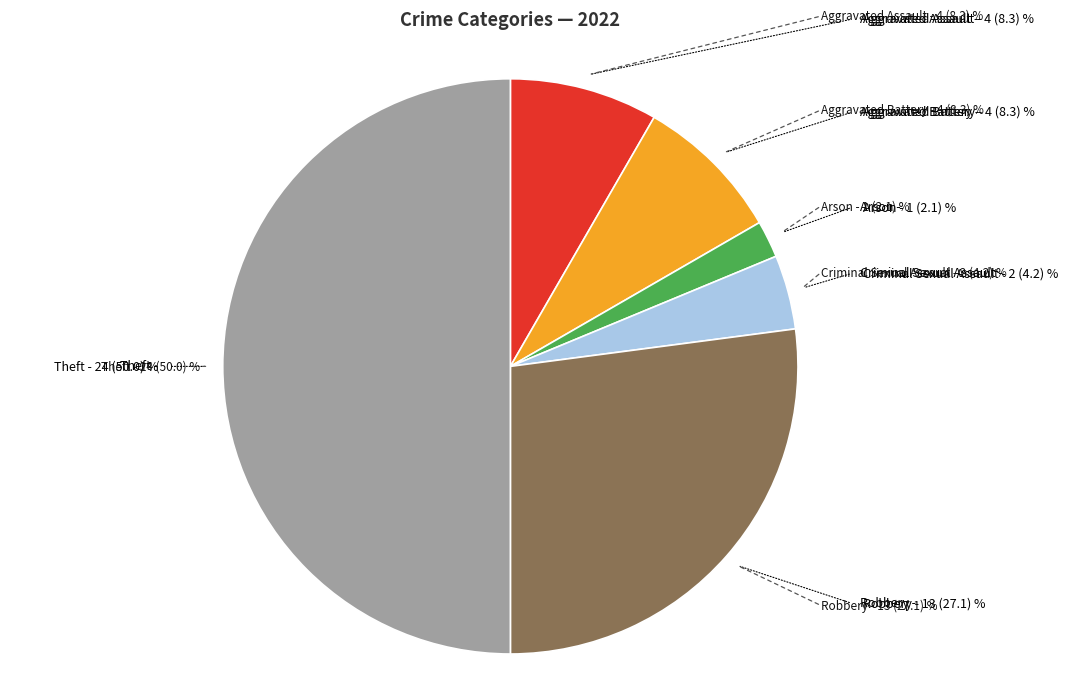

Count the number of slices in the pie.

6